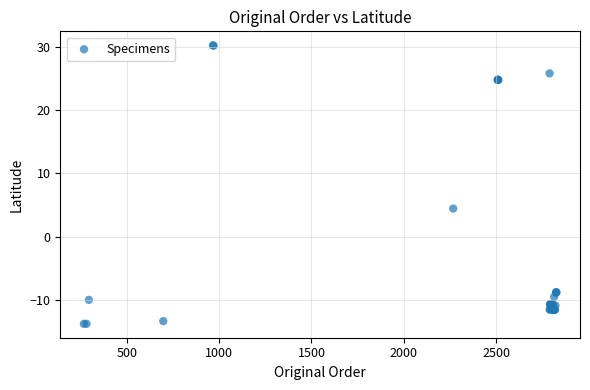

What Y value in the scatter plot is closest to 8?

4.4